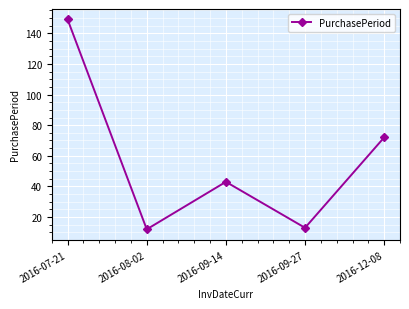

How many series are shown in this chart?

1